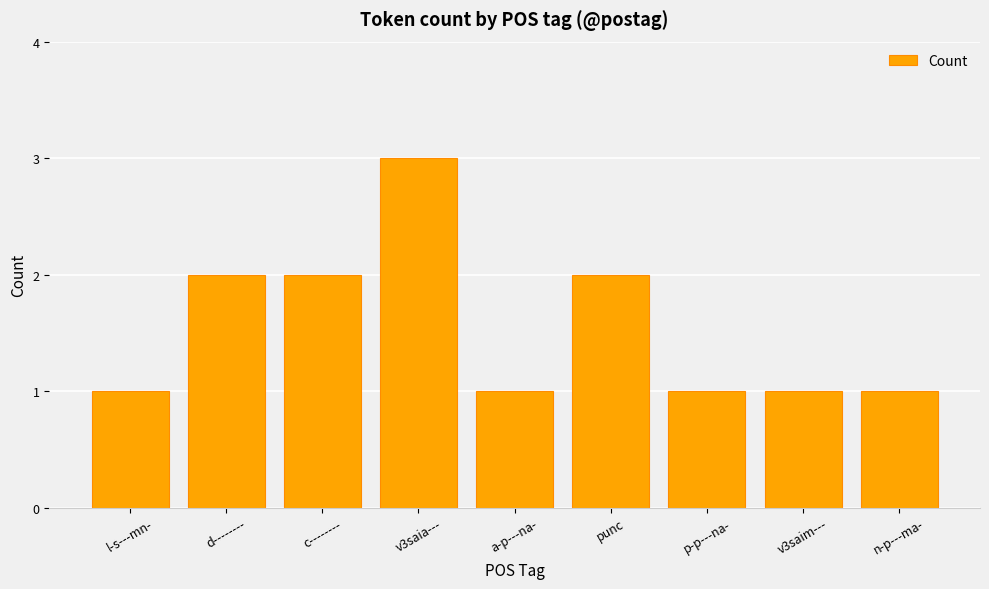

Reading left to right, what are all the values shown in this chart?

l-s---mn-=1	d--------=2	c--------=2	v3saia---=3	a-p---na-=1	punc=2	p-p---na-=1	v3saim---=1	n-p---ma-=1